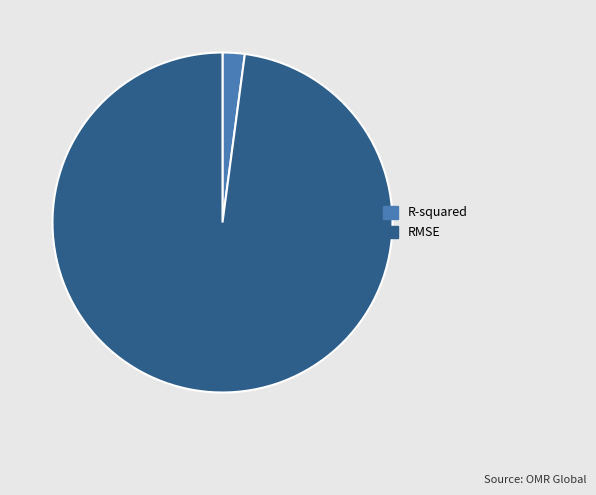

Rank the categories by value from highest to lowest.

RMSE, R-squared